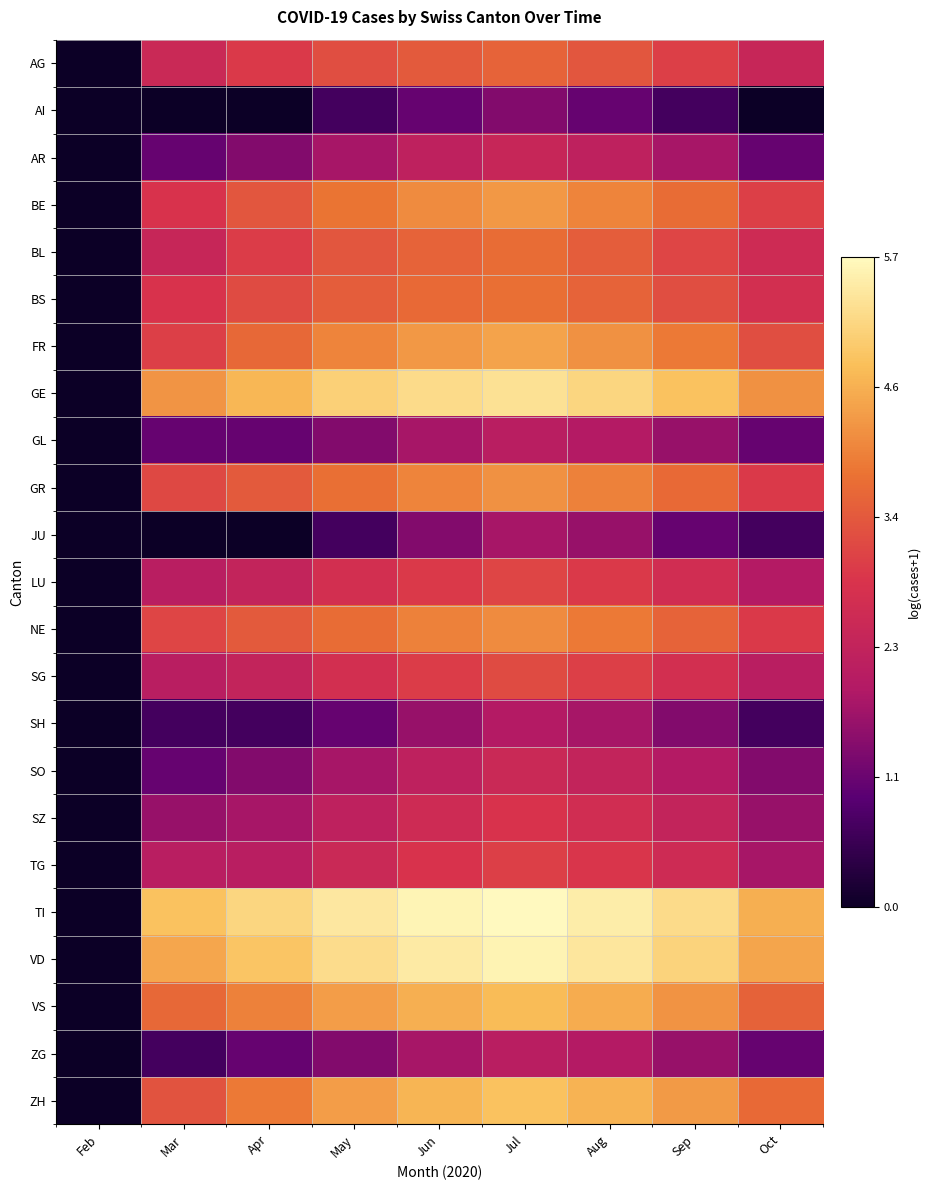

Which has a higher value, Oct or Jul?

Jul